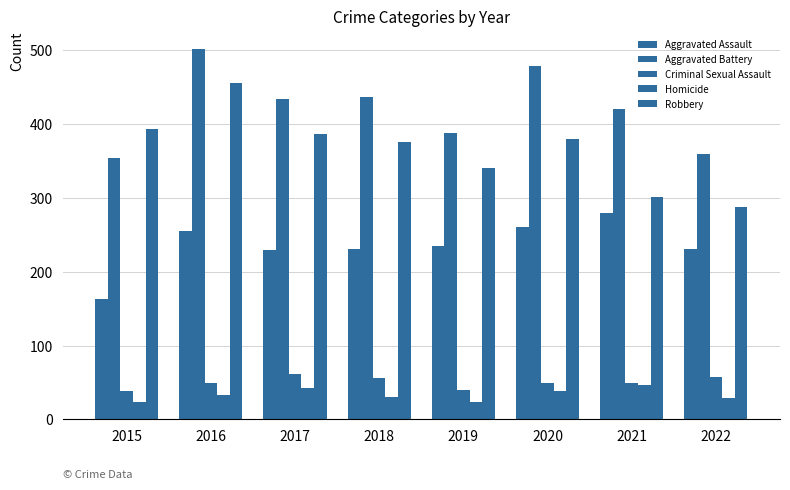

List the labels in order of Aggravated Assault value, smallest first.

2015, 2017, 2018, 2022, 2019, 2016, 2020, 2021